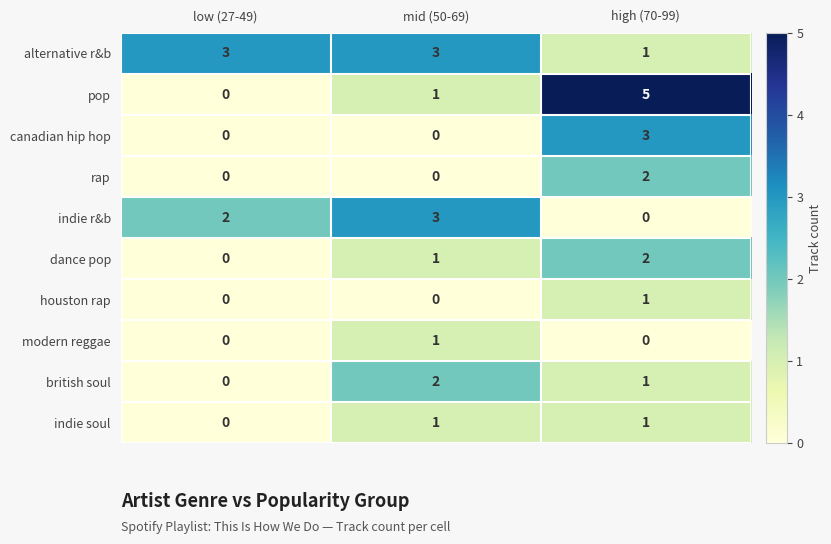

How many data points in dance pop are less than 1?

1